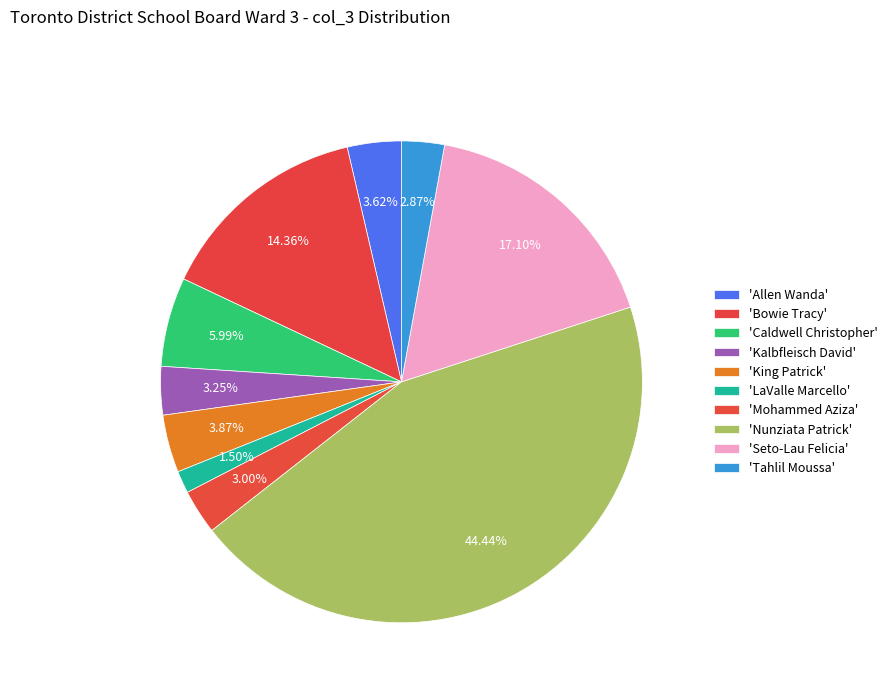

How many segments does this pie chart have?

10